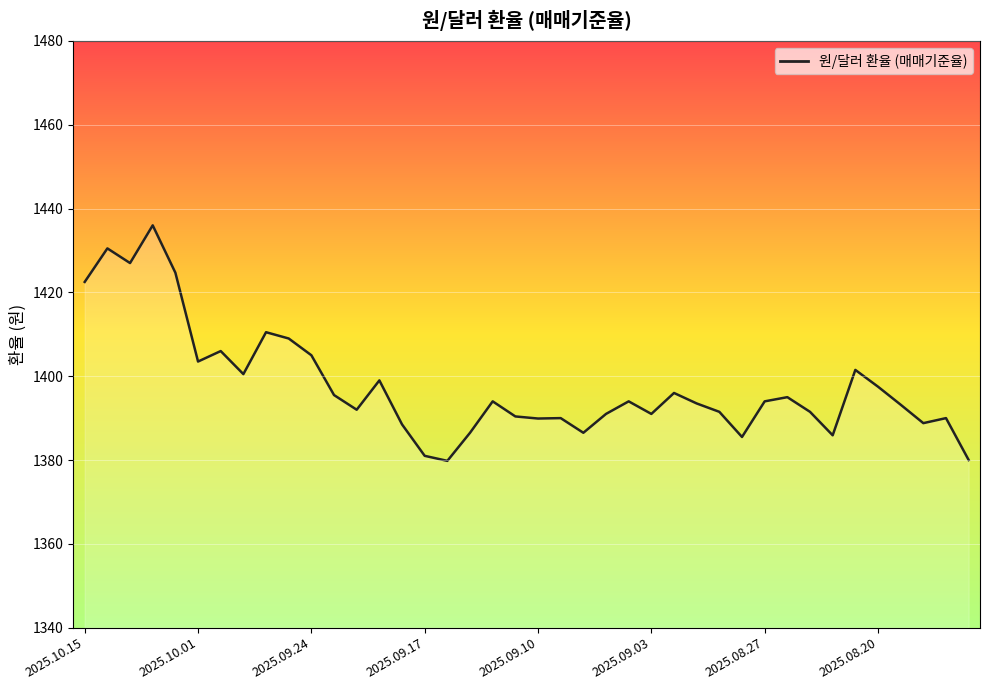

What is the smallest value displayed?

1379.8